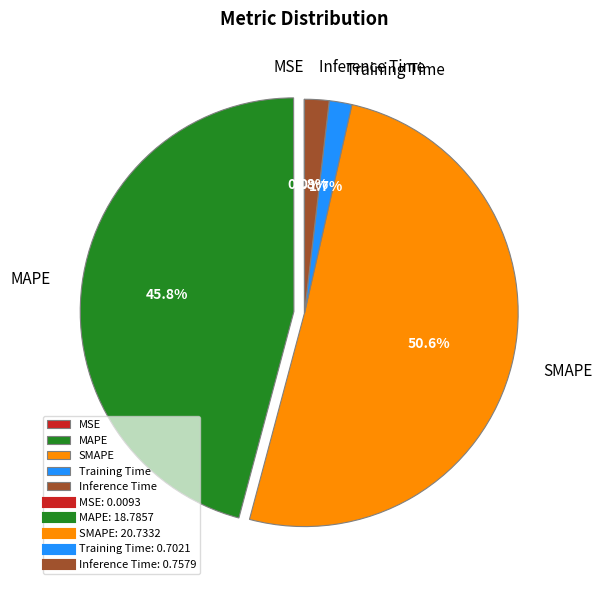

What is the total percentage of MAPE and Training Time?

47.5%